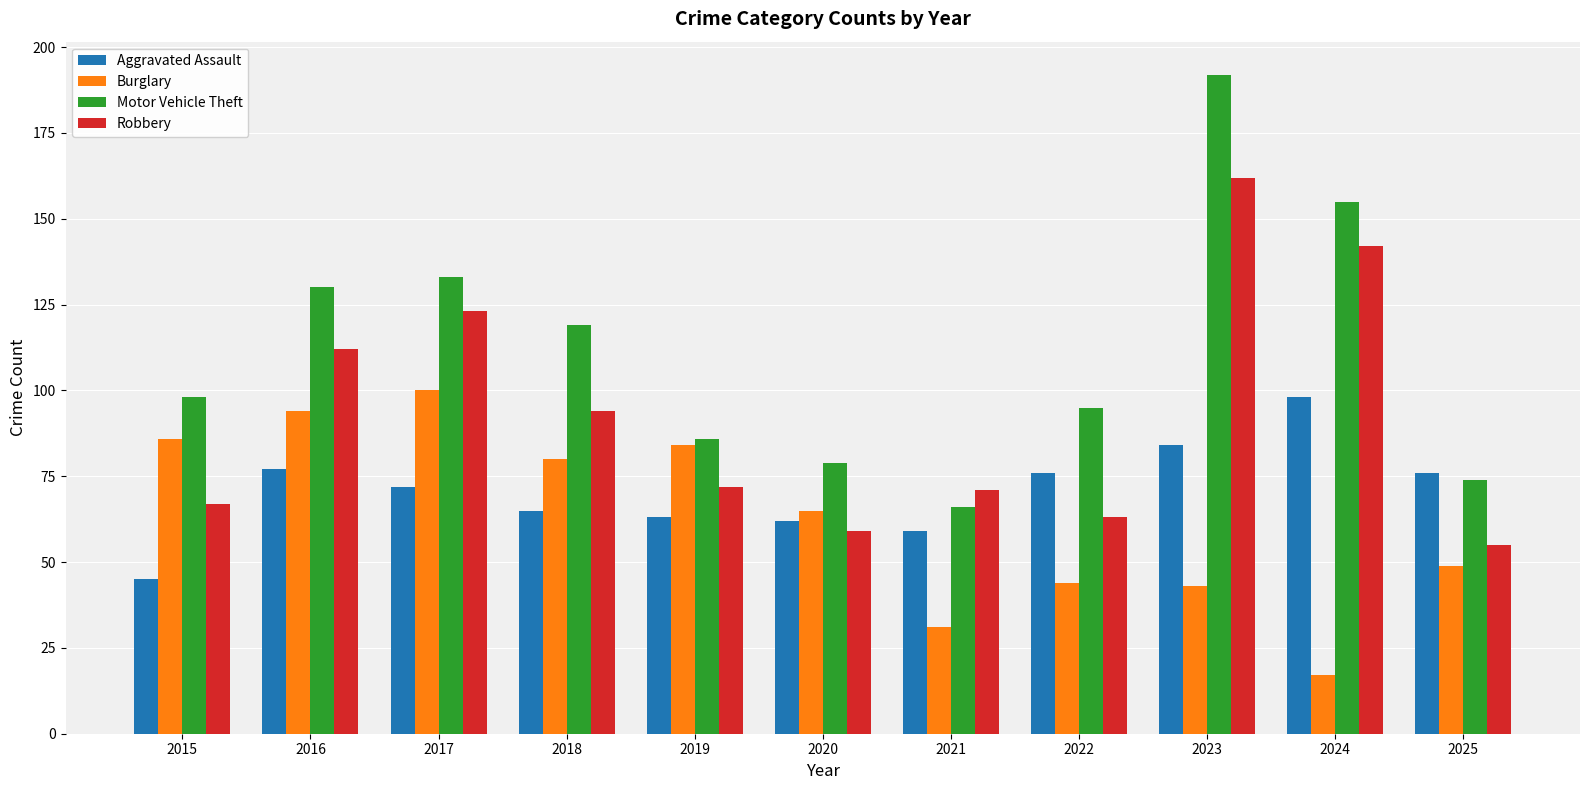

How many bars are there in total?

44